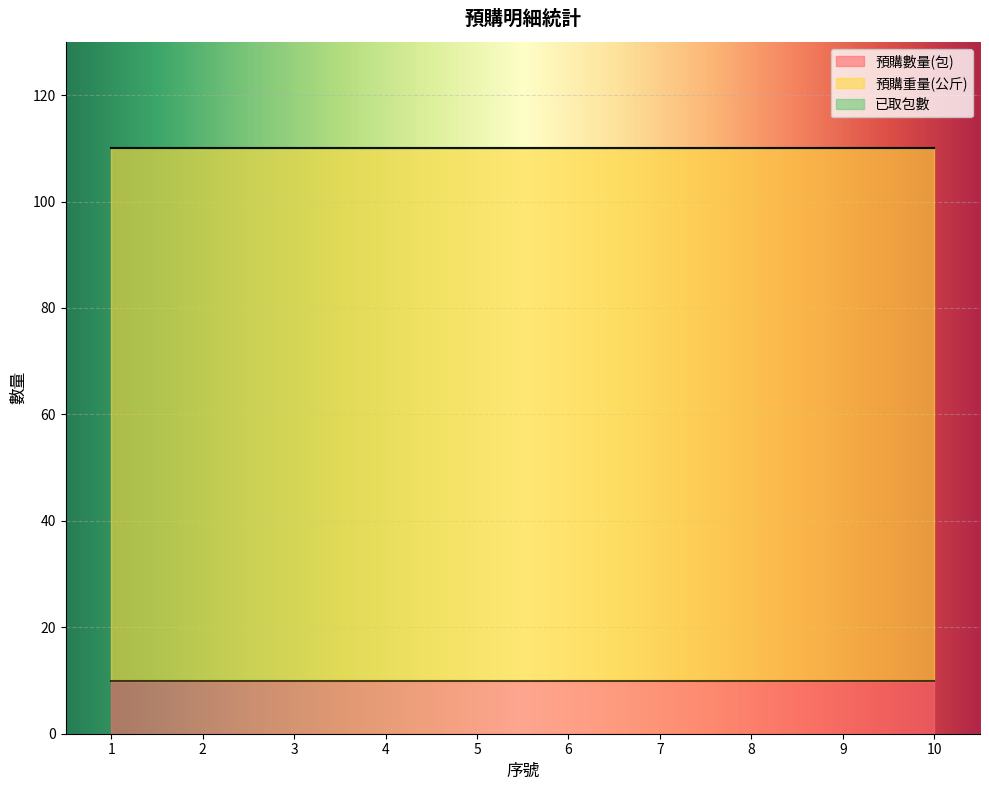

Between 4 and 9, which is larger?

4